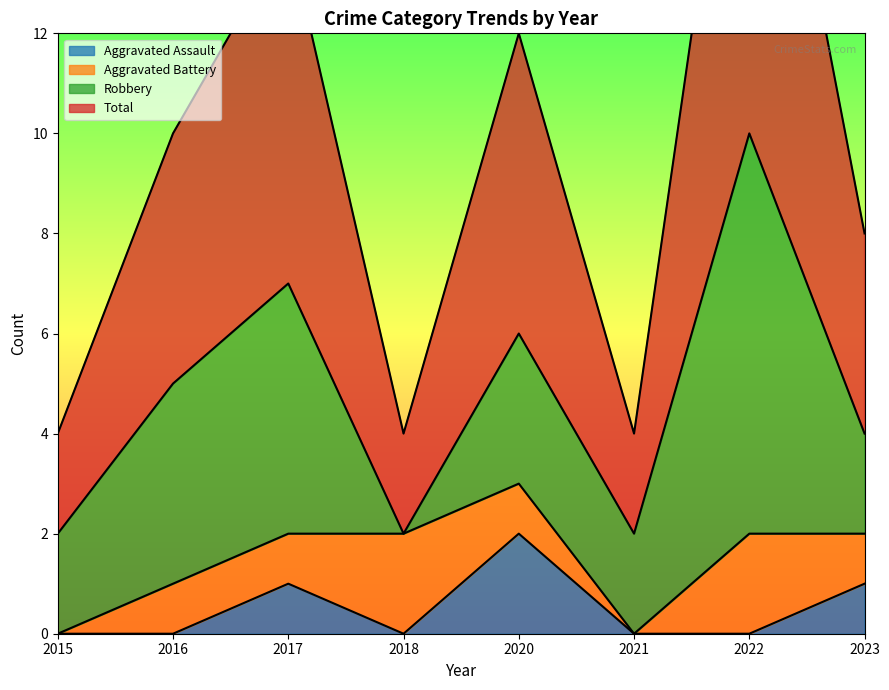

What is the approximate value of Total at 2023?

4